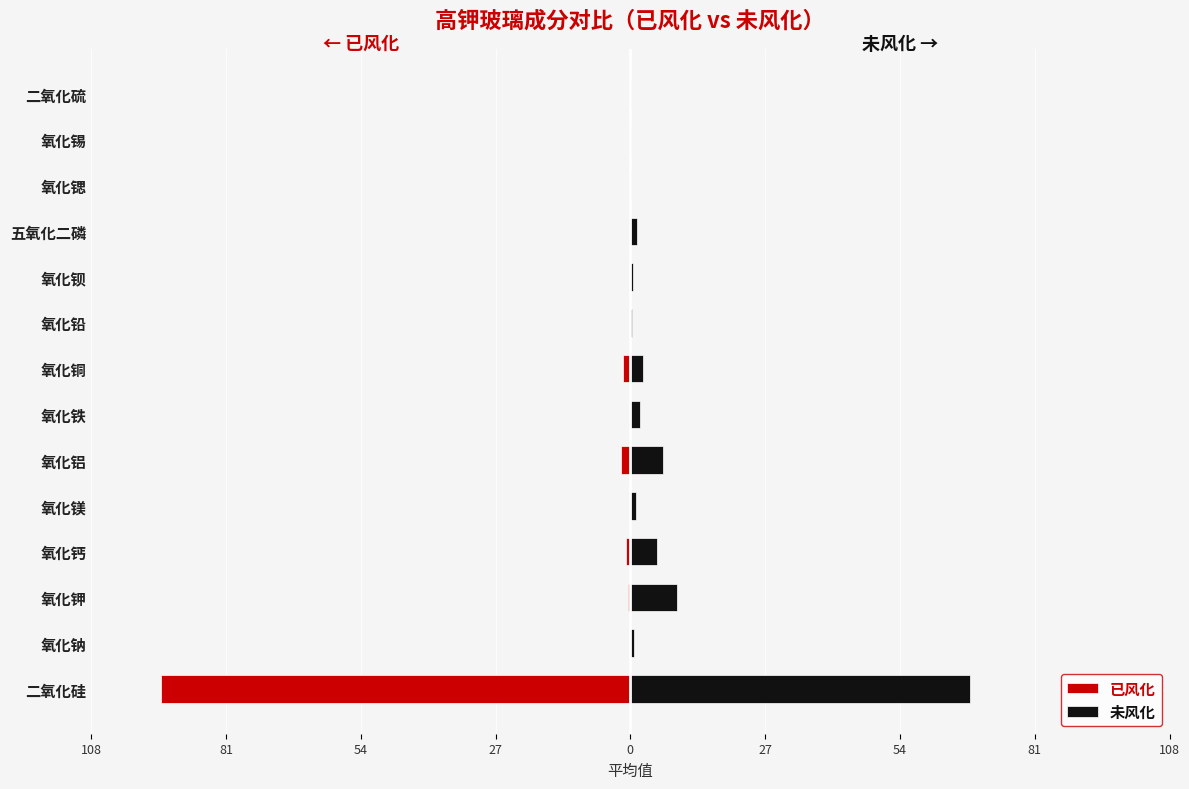

What is the average value of the 已风化 series?

-7.1